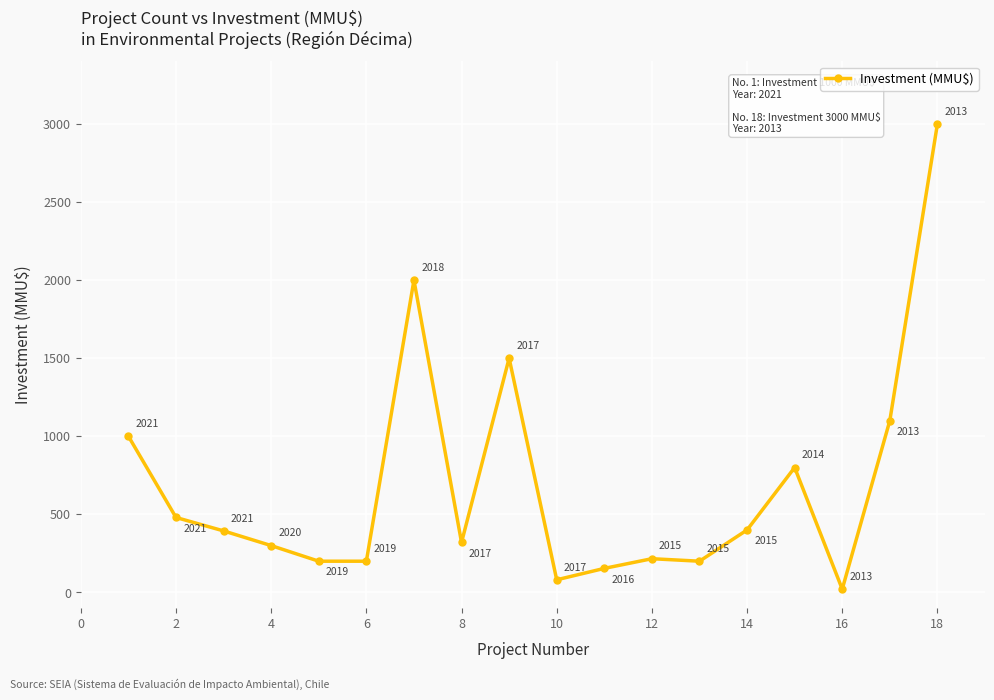

What is the difference between the second highest and minimum values?

1979